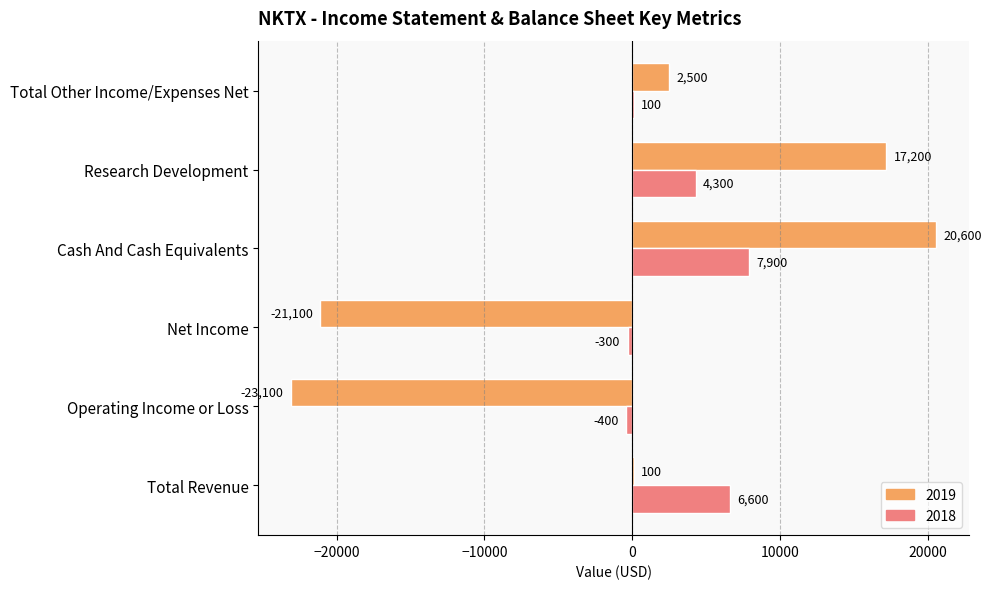

What is the sum of the 2019 values at Cash And Cash Equivalents and Research Development?

37800